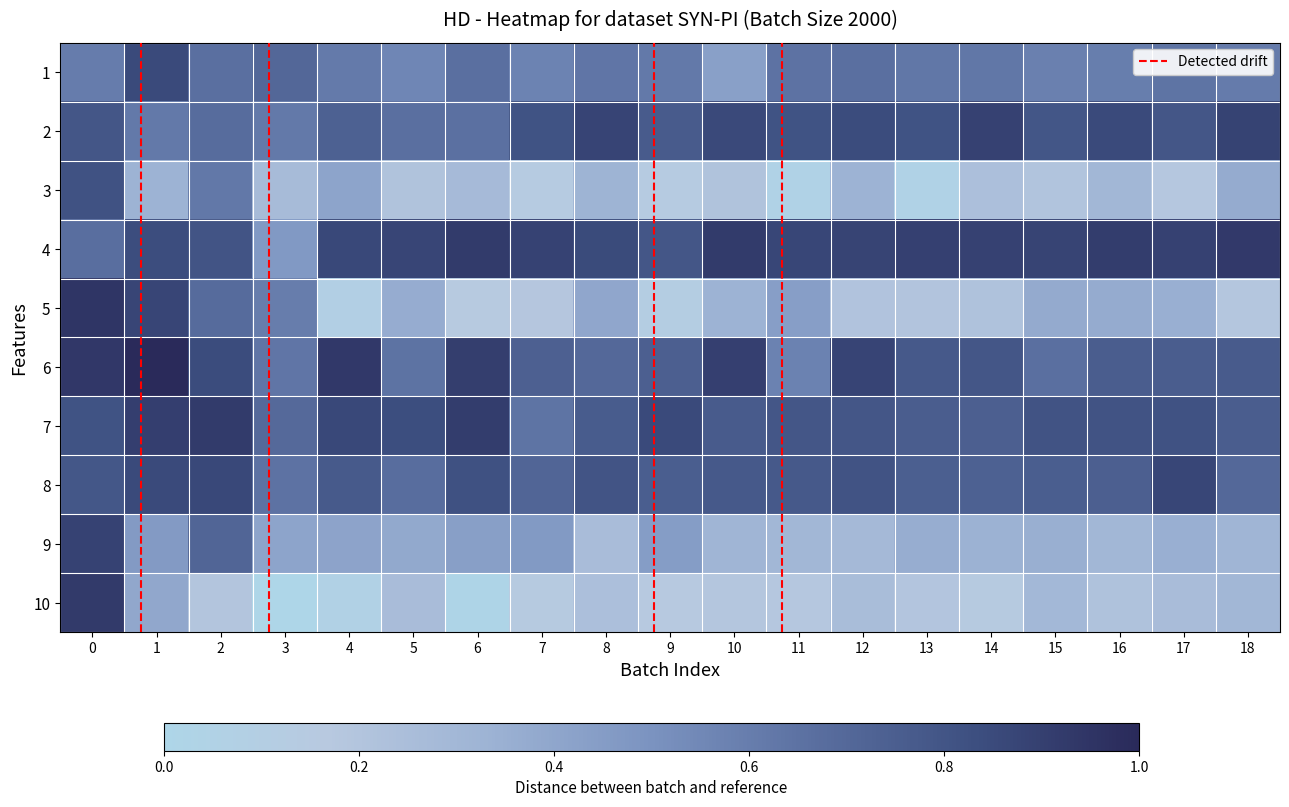

Between 12 and 10, which is larger?

12